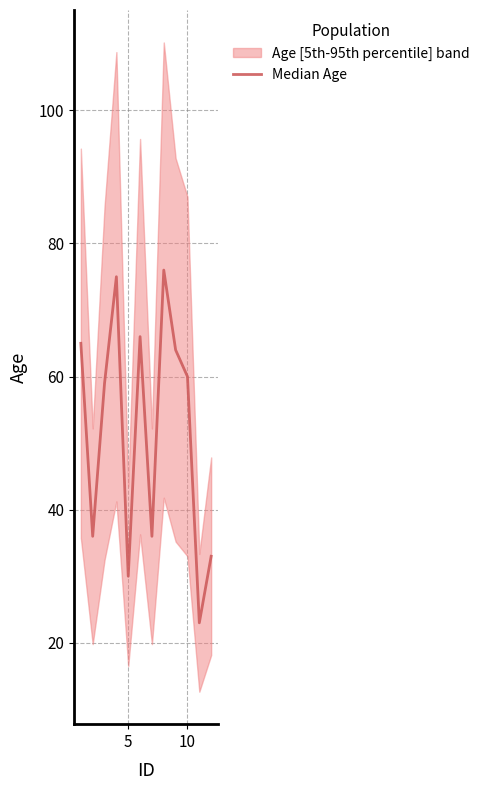

Is this an area chart (filled region under the line)?

No